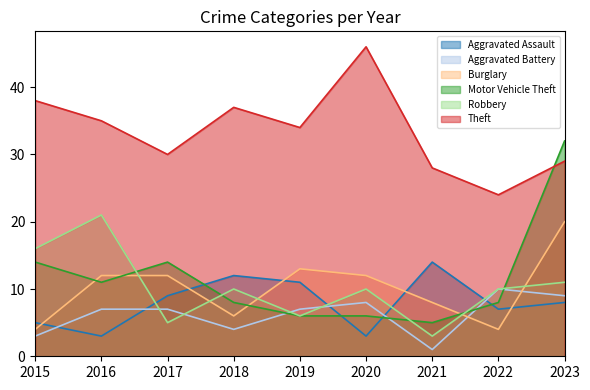

Which label corresponds to the largest value in the chart?

2020